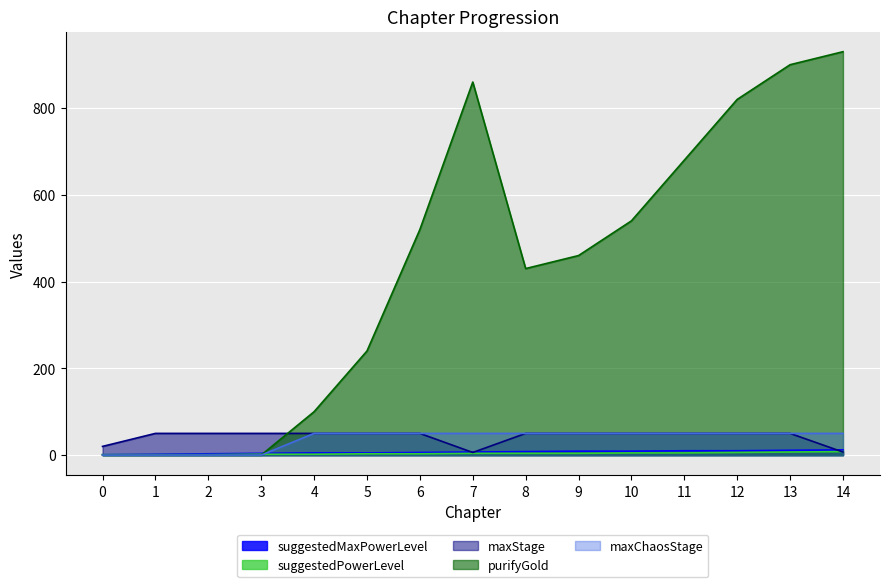

What is the sum of all suggestedPowerLevel values?

56